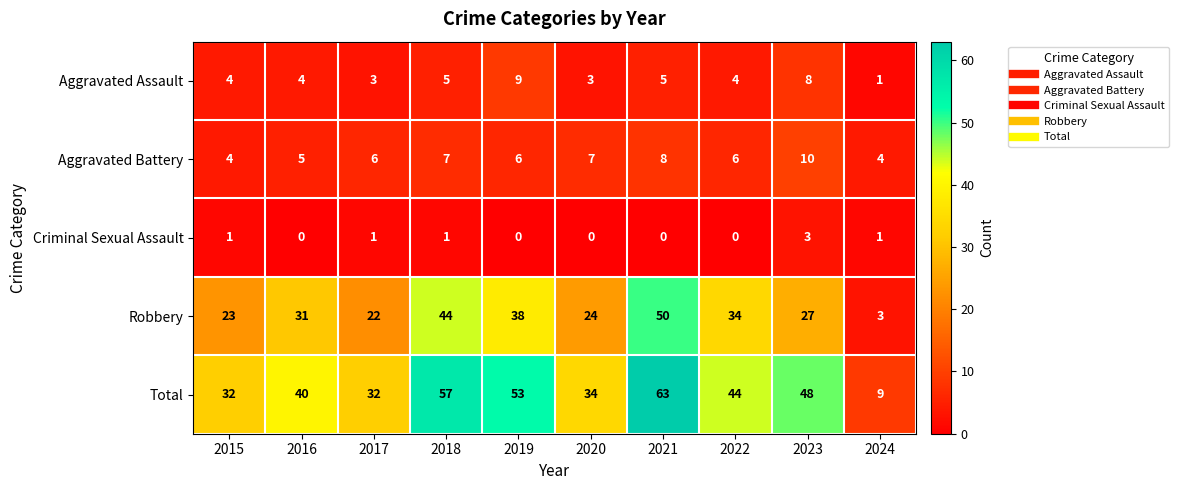

What is the maximum value for Criminal Sexual Assault?

3